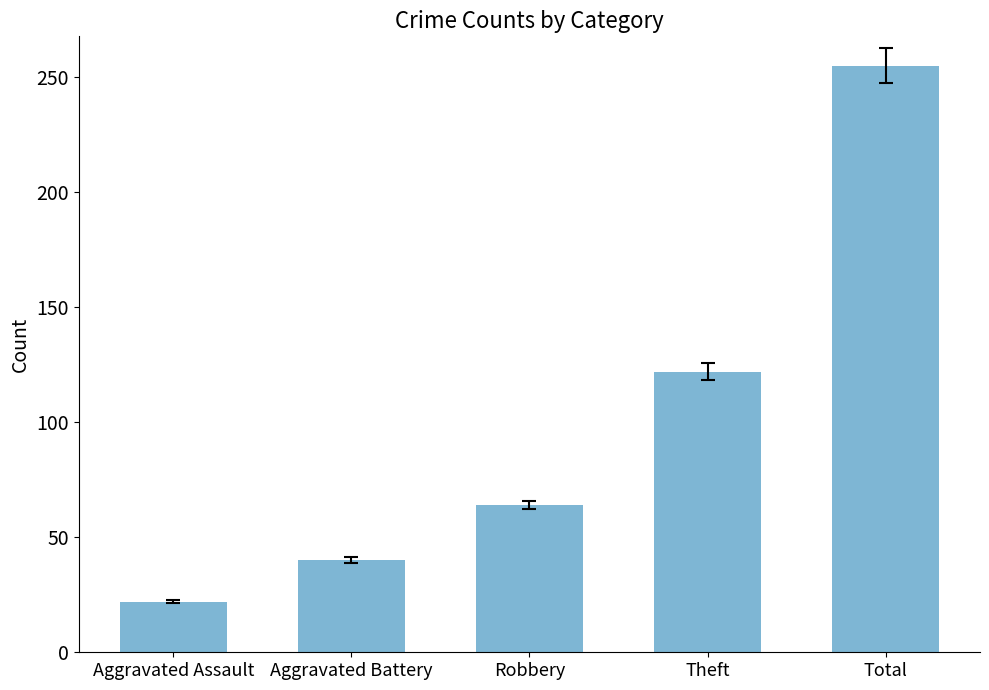

Which category has the lowest value across all series?

Aggravated Assault